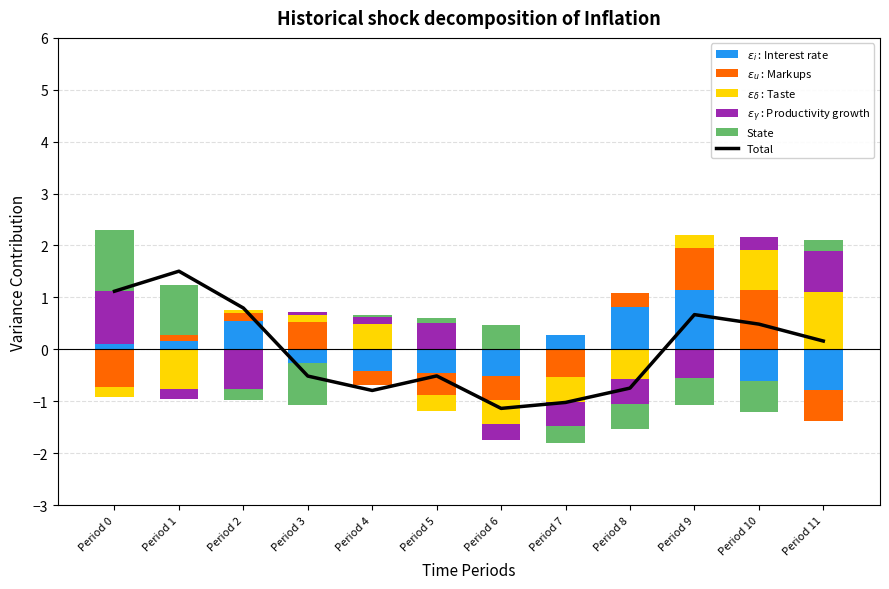

Which label corresponds to the smallest value in the chart?

Period 6